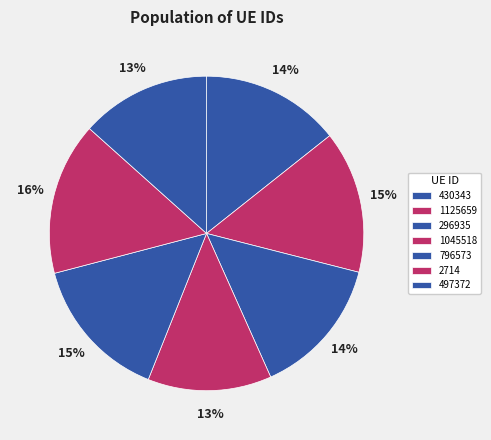

To the nearest percent, what portion does 2714 represent?

16%